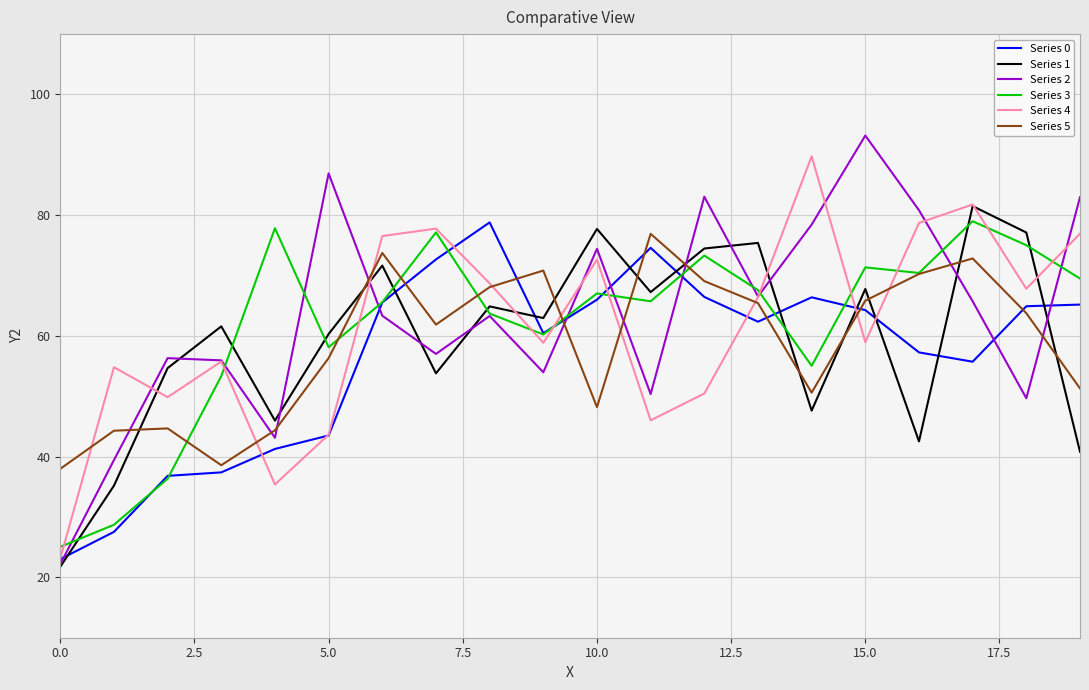

What is the maximum value for Series 2?

93.2